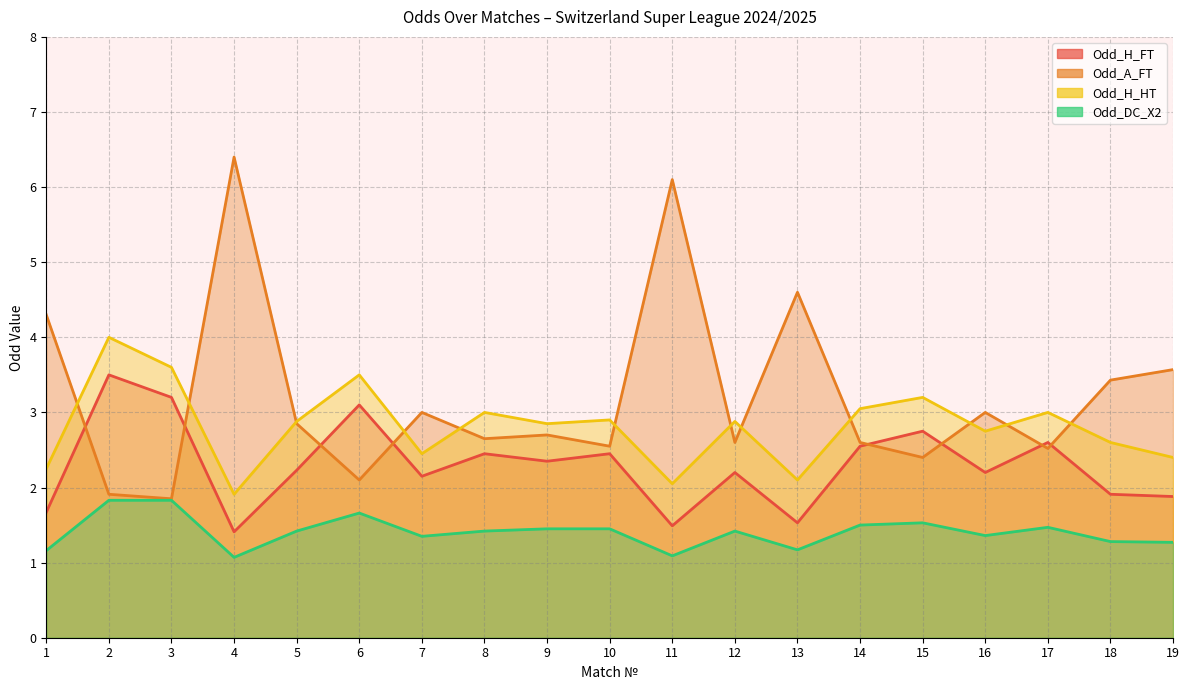

Rank the series by their maximum value, from lowest to highest.

Odd_DC_X2, Odd_H_FT, Odd_H_HT, Odd_A_FT